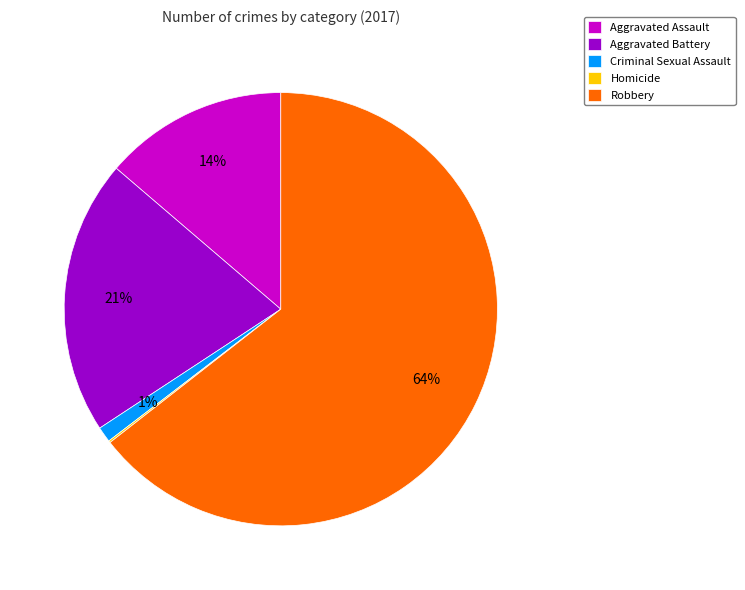

What percentage is the Criminal Sexual Assault slice, to the nearest percent?

1%